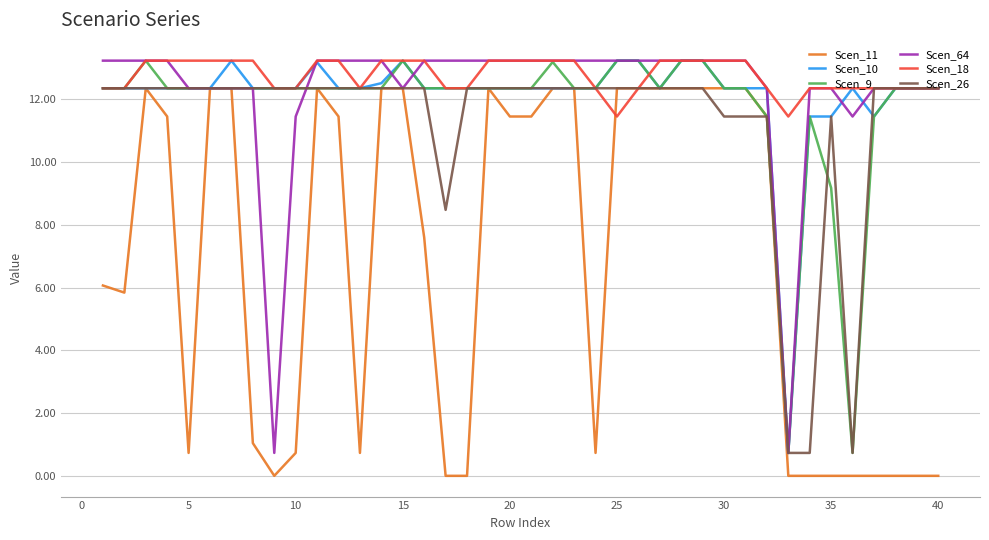

What is the maximum value shown in the chart?

13.2